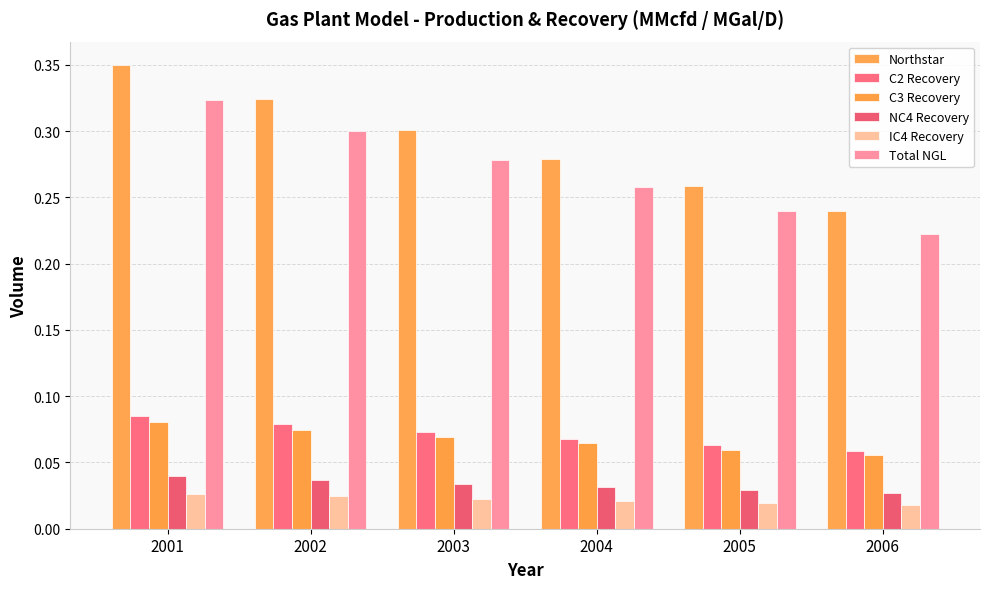

What is the value of the Total NGL bar at the 6th from the left?

0.2